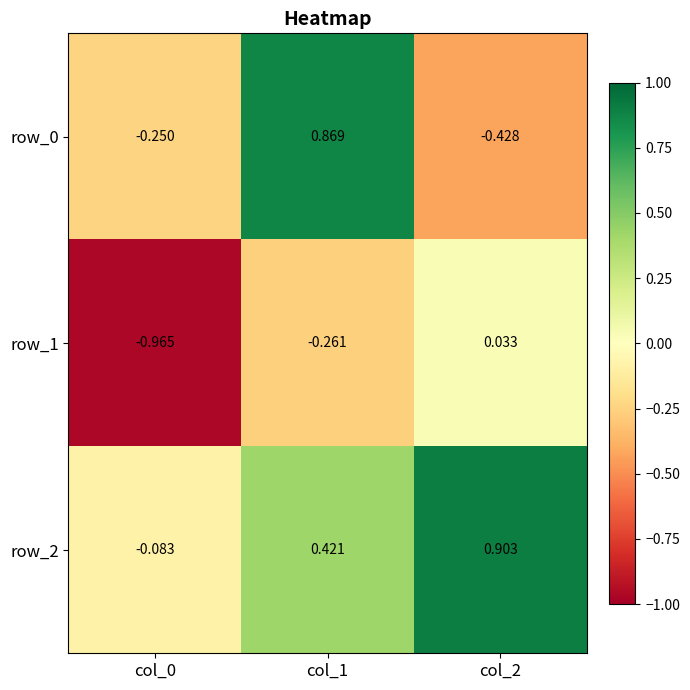

Is the value of row_2 at col_2 greater than the value of row_0 at col_0?

Yes